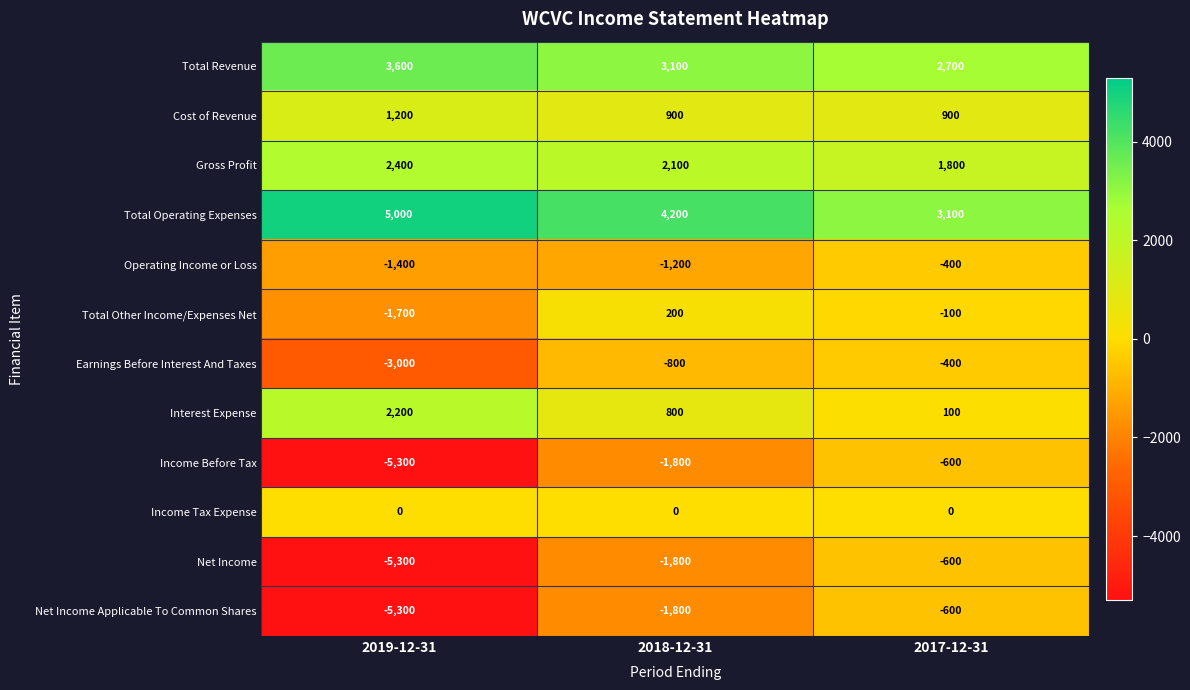

What is the smallest value displayed?

-5300